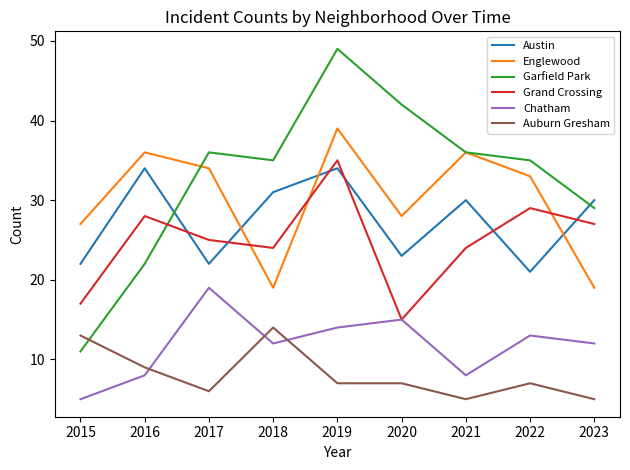

The value of Garfield Park at 2017 is 36. True or false?

True